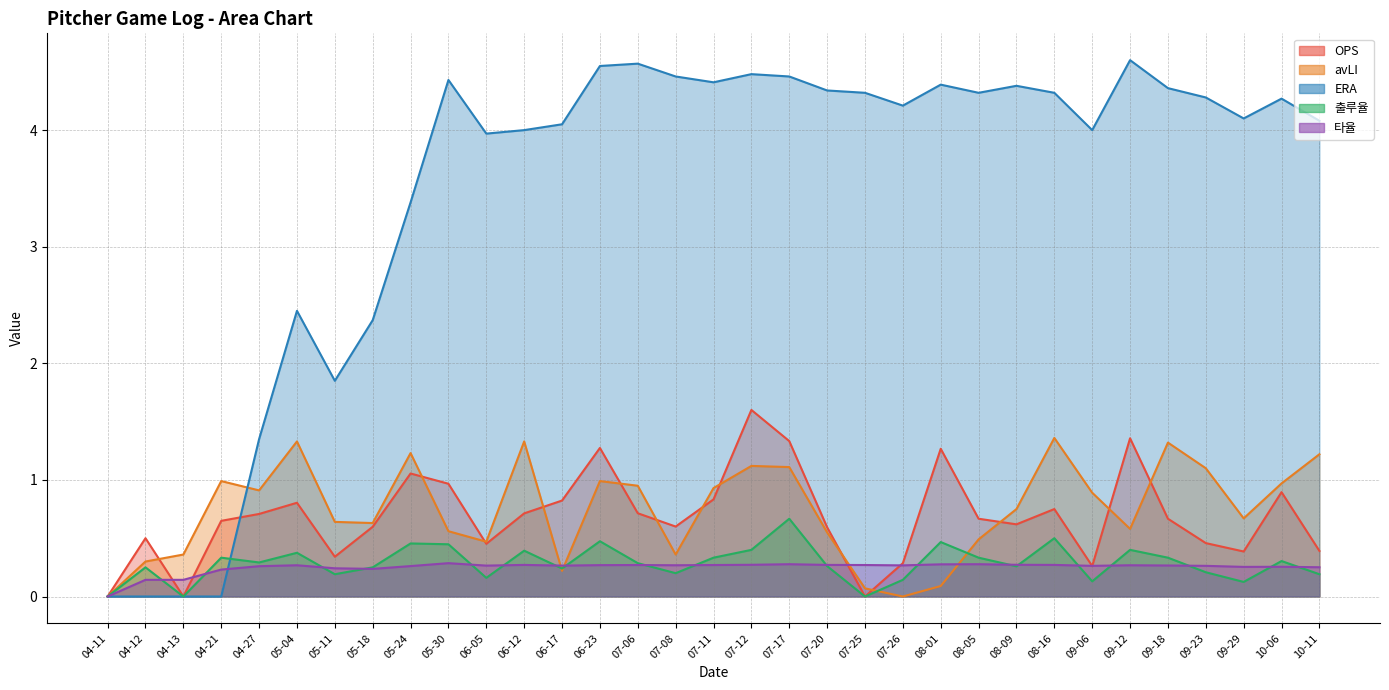

Which series ends up on top after the final intersection of 출루율 and ERA?

ERA